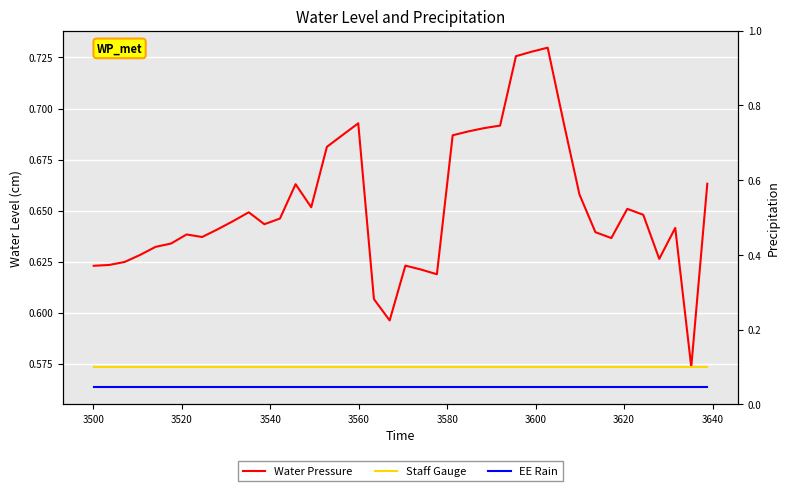

How many series are shown in this chart?

3